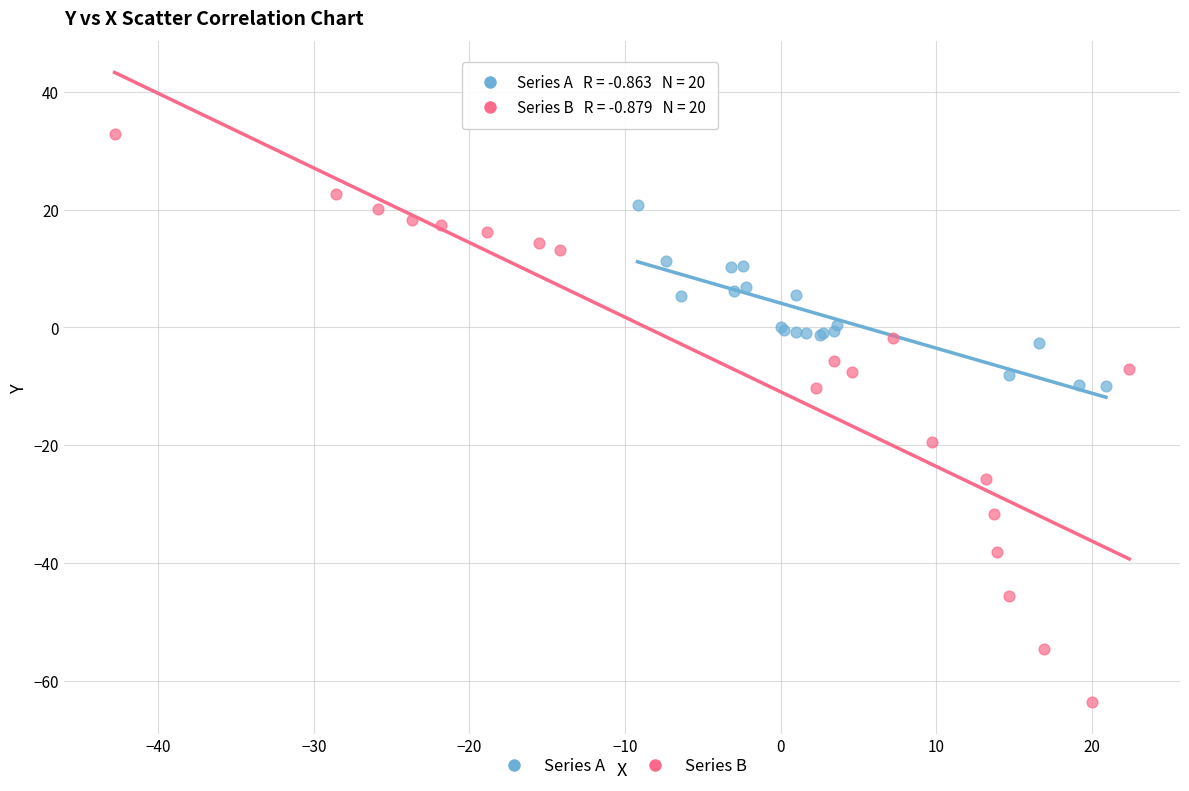

Which series has the largest Y range (max minus min)?

Series B